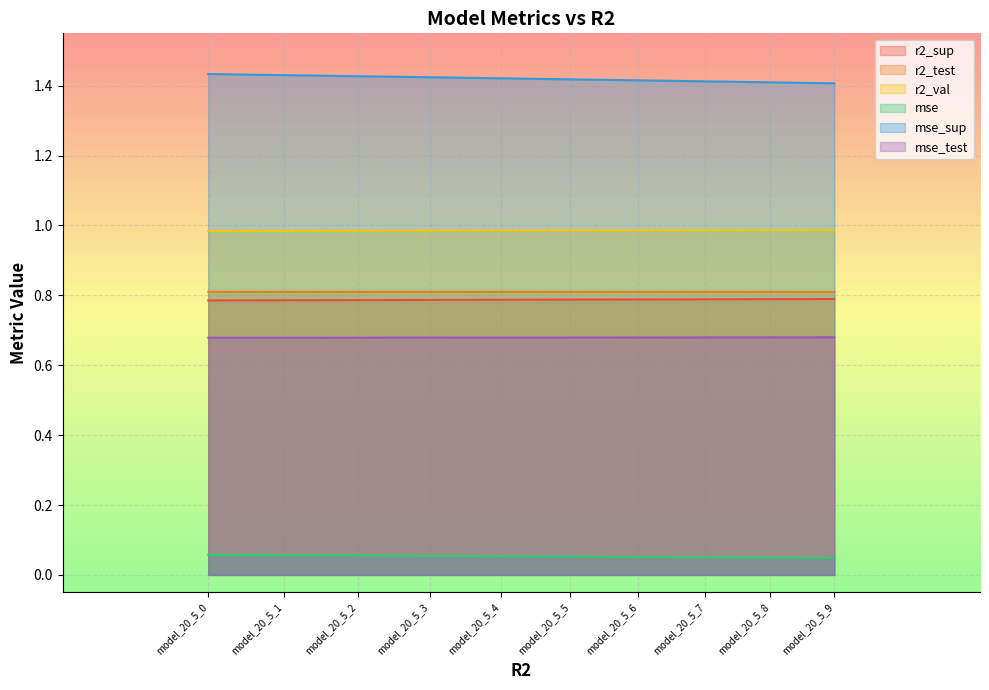

What is the sum of all r2_sup values?

7.9